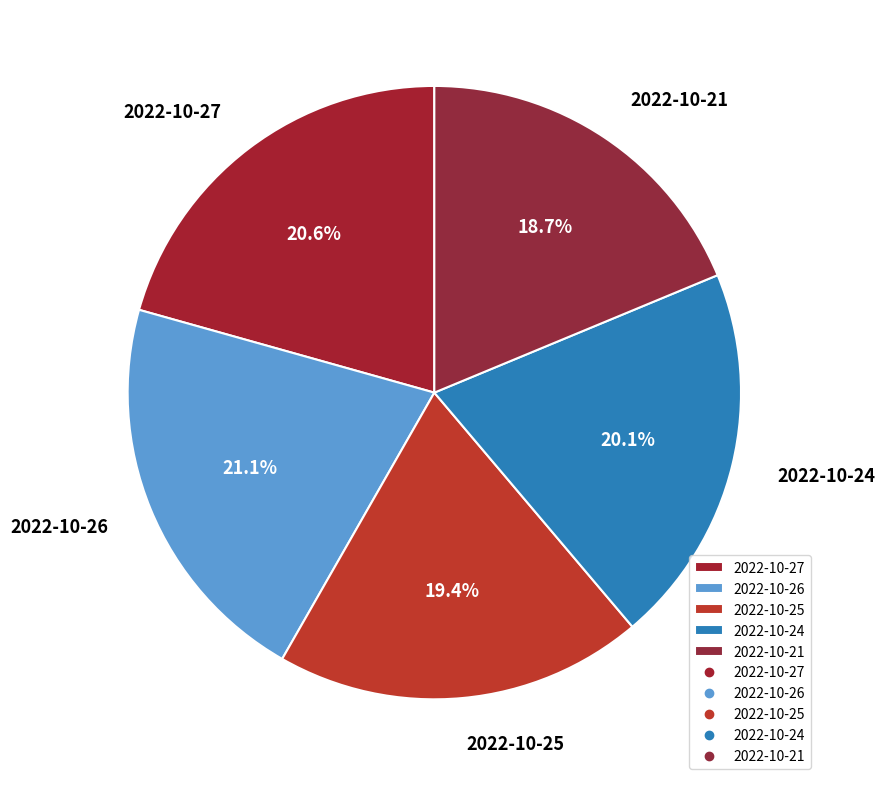

What percentage do 2022-10-21 and 2022-10-26 together represent?

39.8%